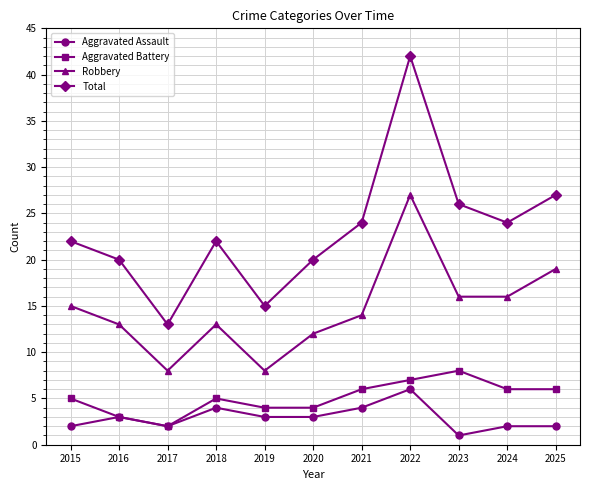

What is the sum of the Robbery values at 2024 and 2022?

43